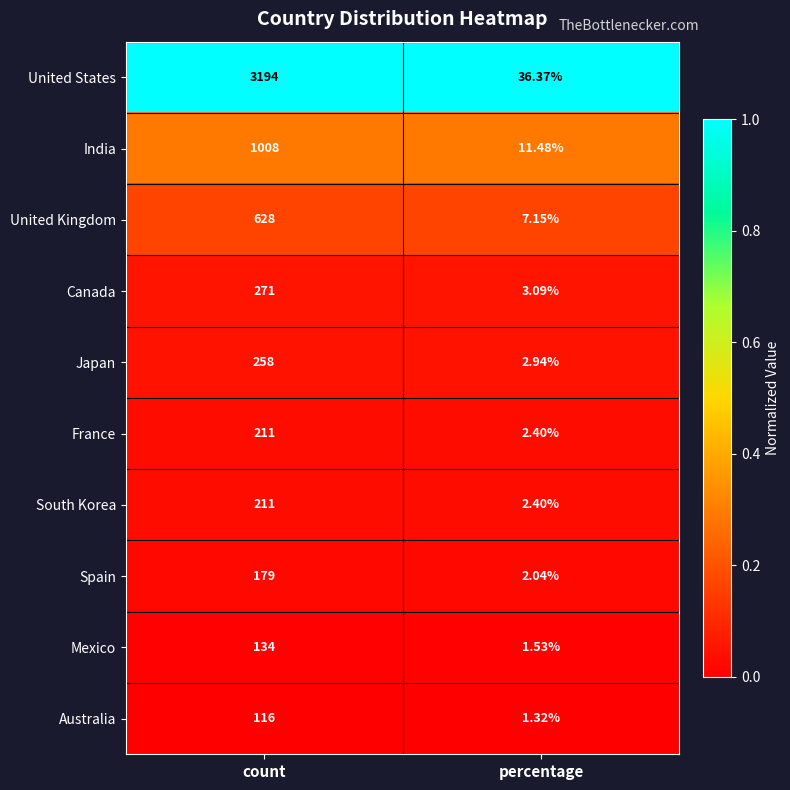

Which series changed the most between count and percentage?

United States